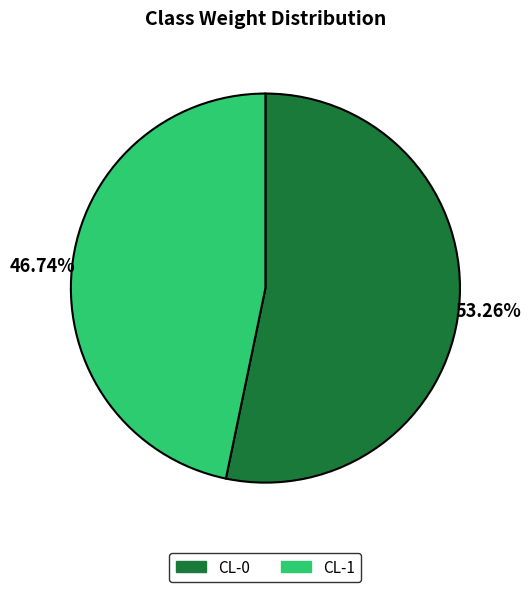

What is the total percentage of CL-1 and CL-0?

100.0%